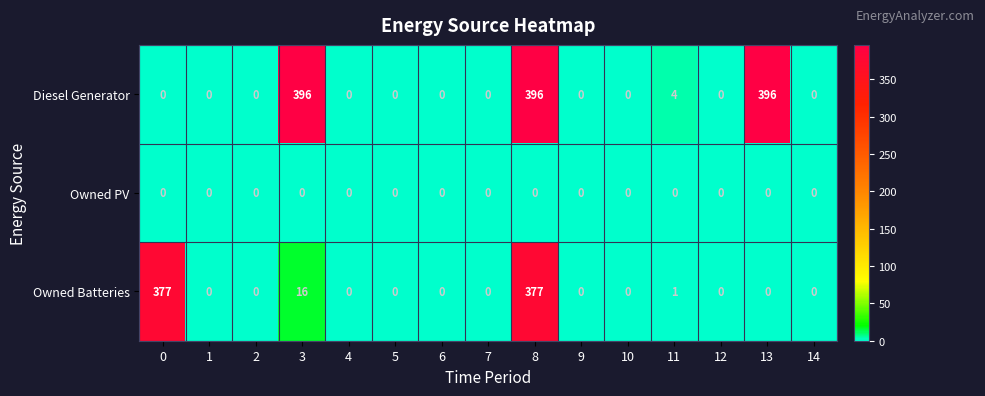

Between 3 and 12, which series saw the biggest shift?

Diesel Generator